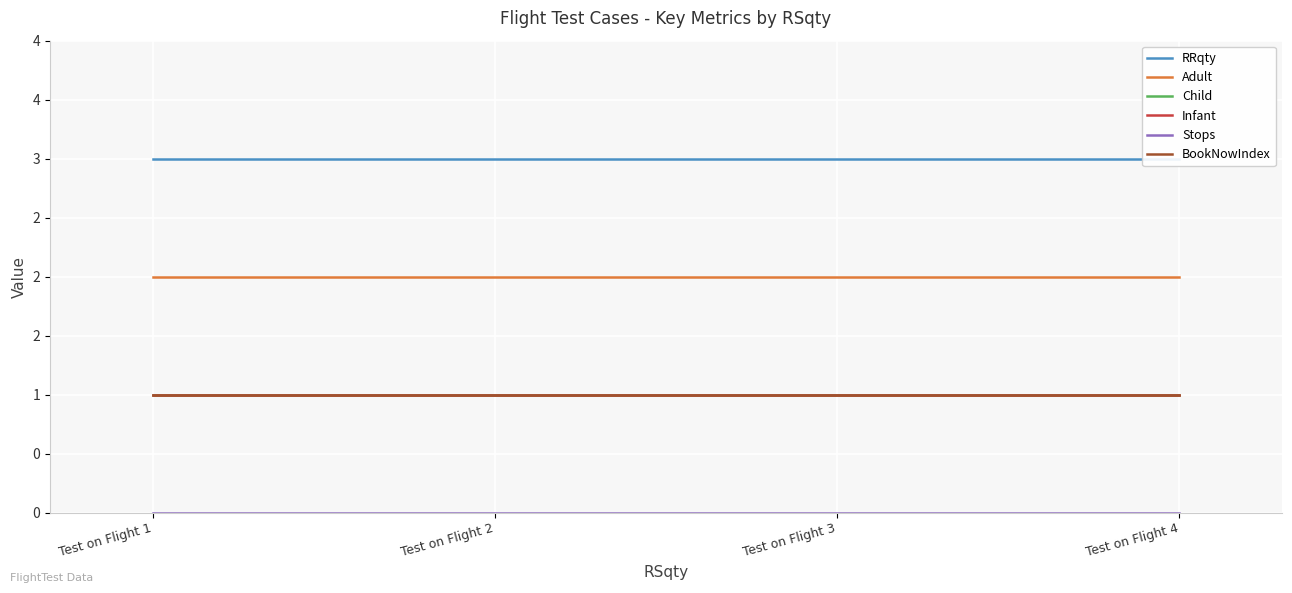

How many series are shown in this chart?

6